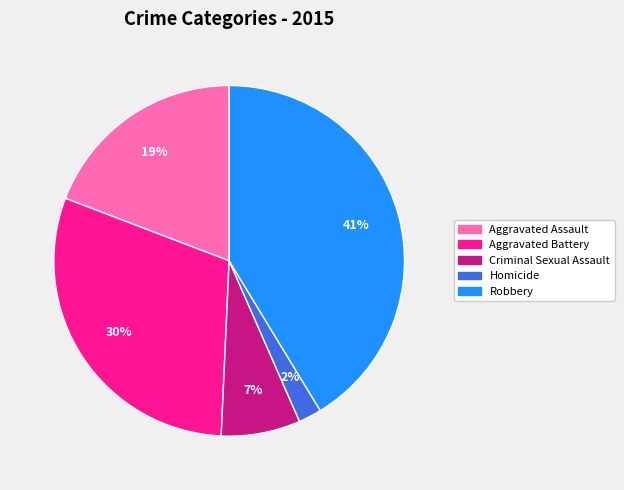

How many slices are in this pie chart?

5